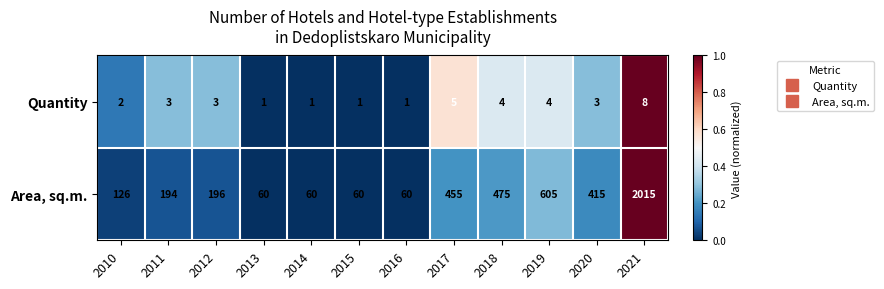

The value of Area, sq.m. at 2013 is 60. True or false?

True